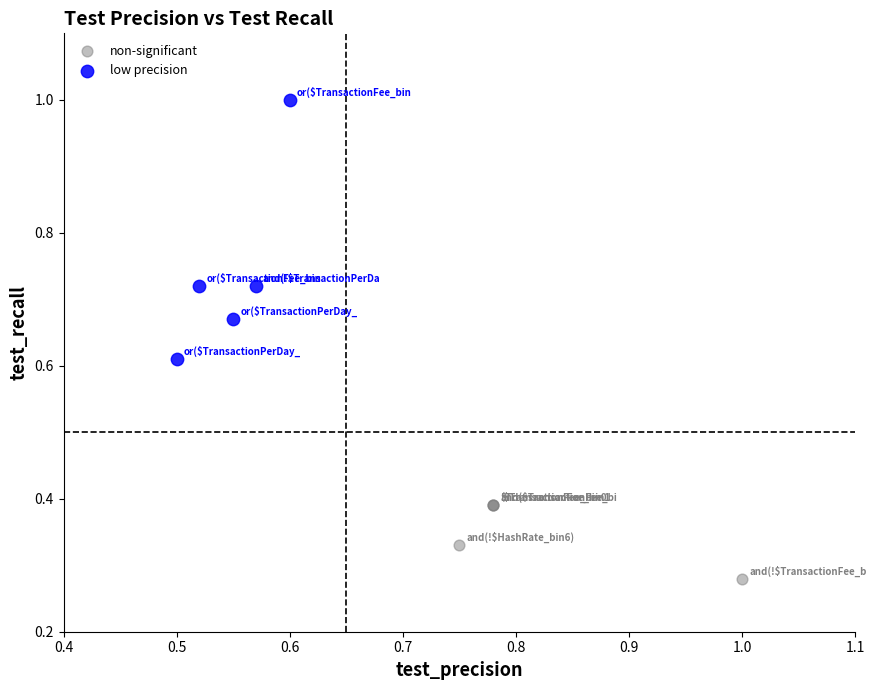

Which series reaches the maximum Y coordinate?

low precision